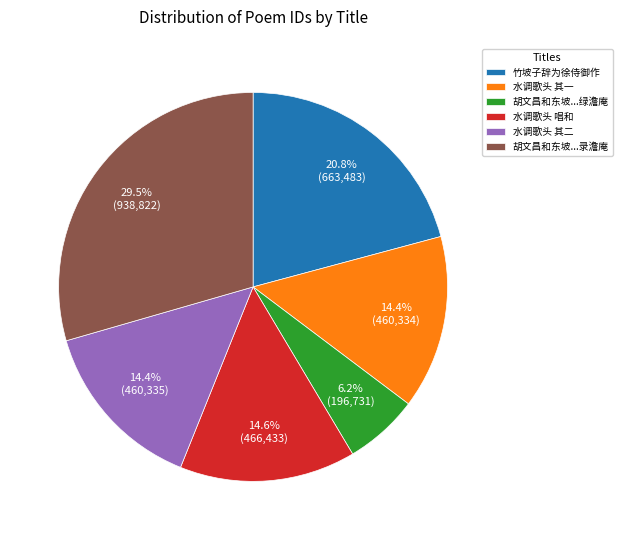

Is there a majority slice in this chart?

No